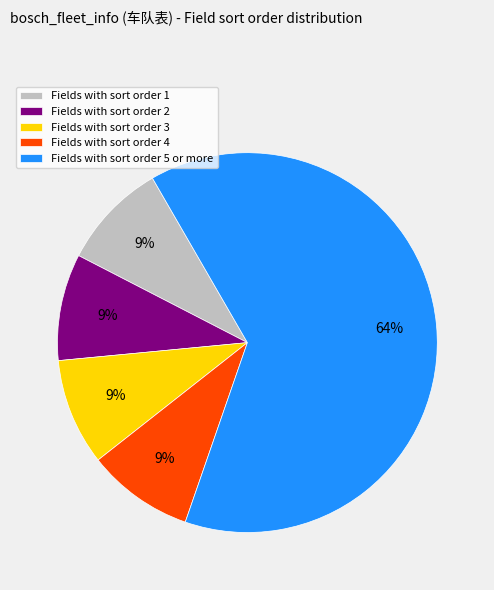

Is the sum of Fields with sort order 5 or more and Fields with sort order 3 greater than half?

Yes